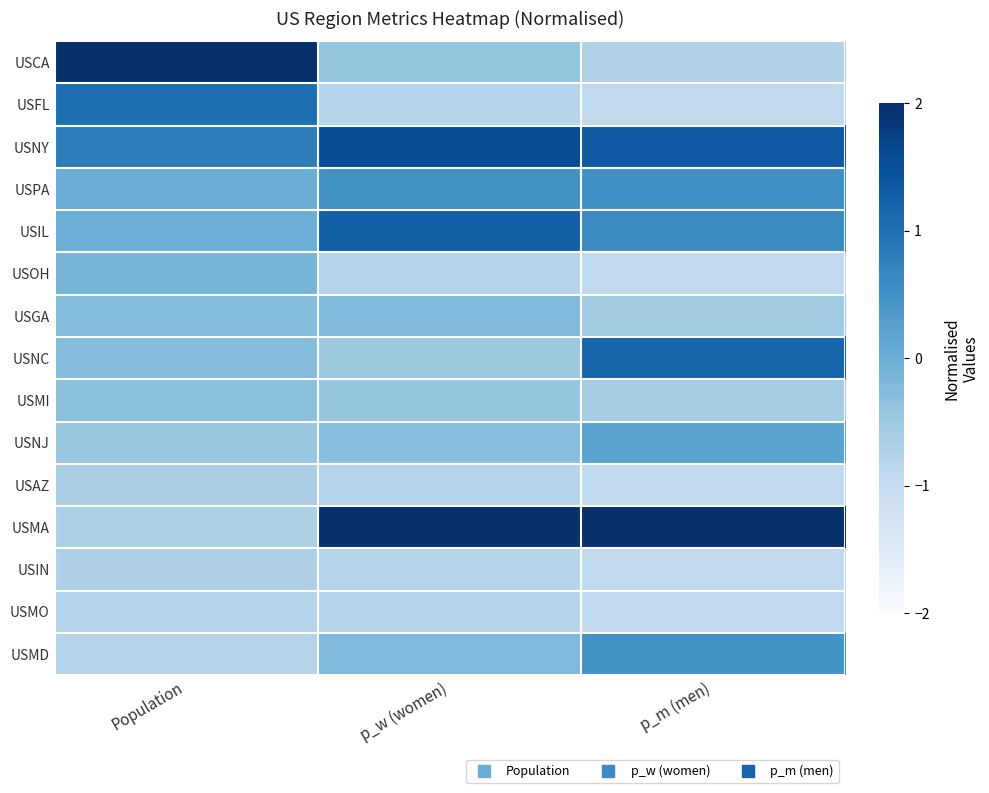

Which label corresponds to the largest value in the chart?

Population